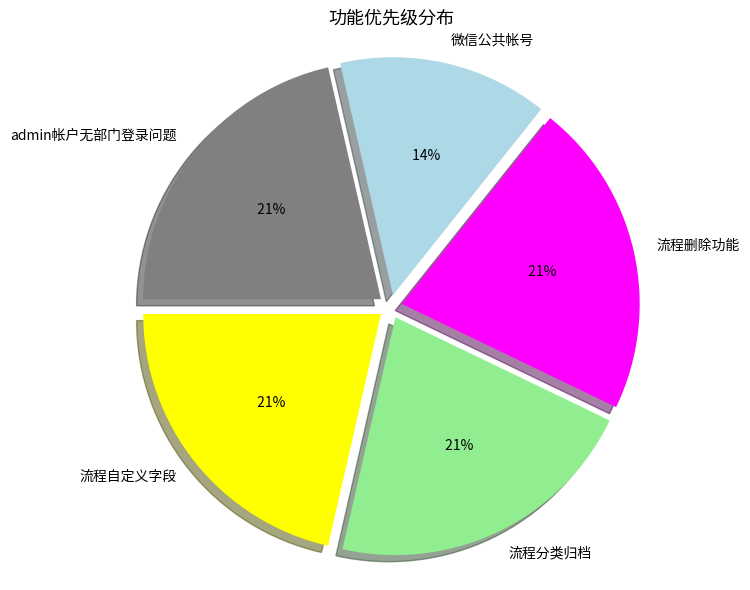

To the nearest percent, what is the difference between the largest and smallest slice percentages?

7%